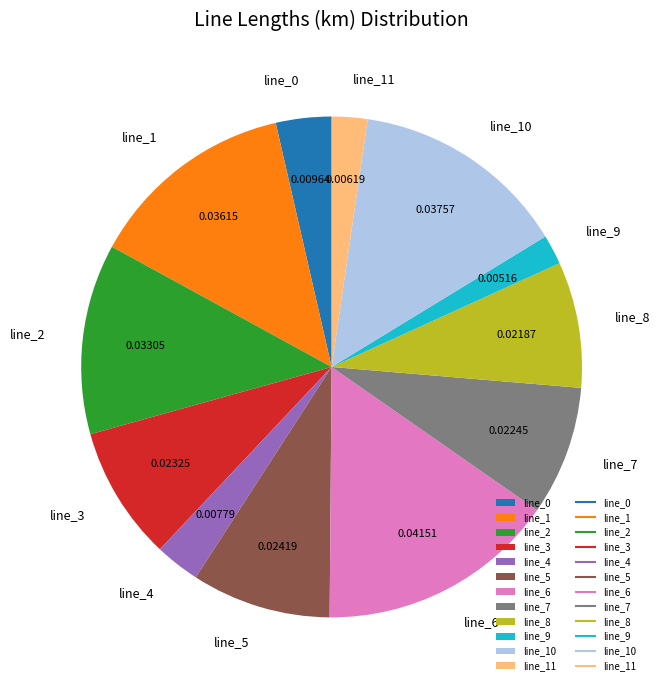

Is the sum of line_9 and line_4 greater than half?

No